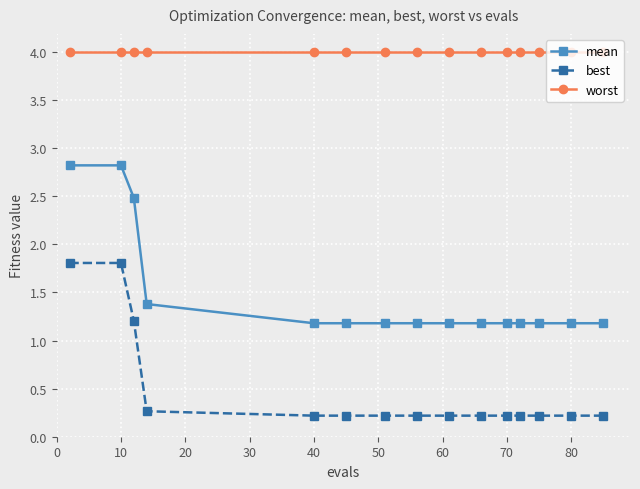

Which series has the largest total across all categories?

worst